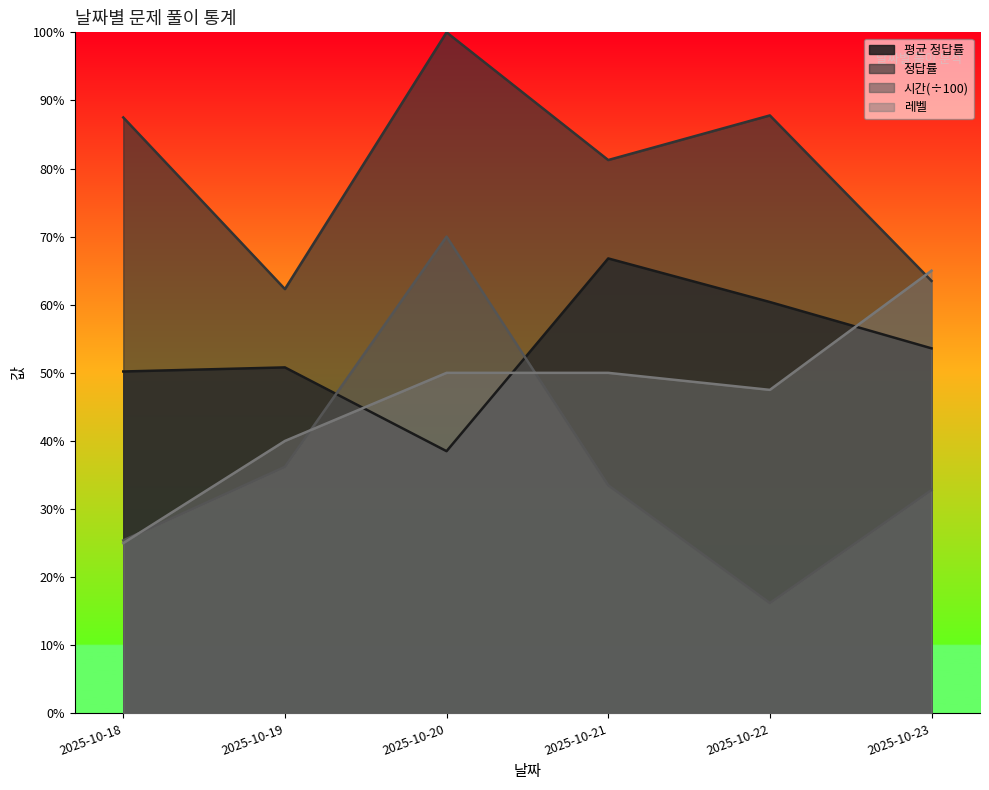

At how many categories does at least one series exceed 0?

6